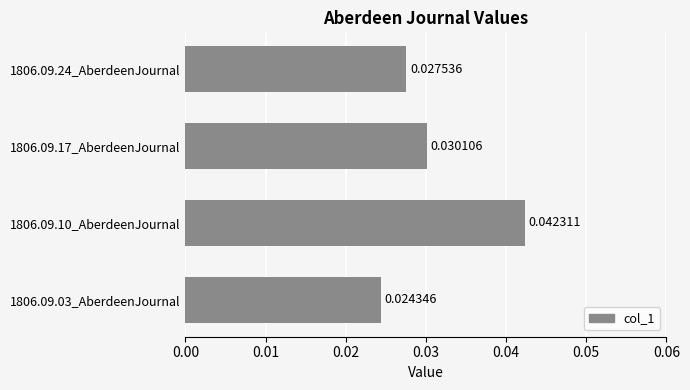

What is the sum of all values?

0.1